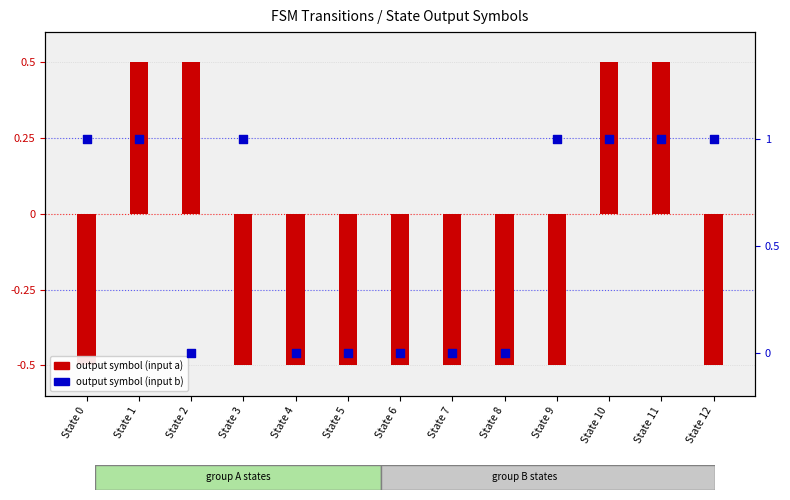

Which series contains the highest Y value?

output symbol (input b)